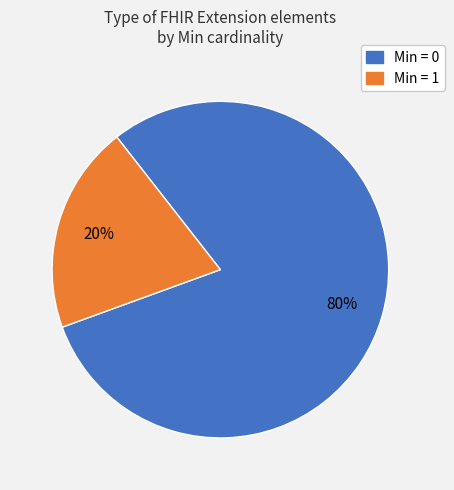

Does any single category account for the majority?

Yes